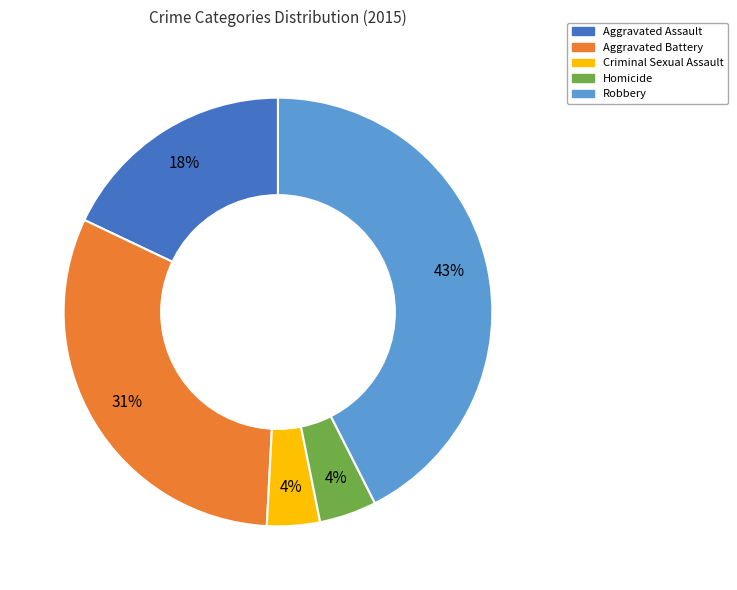

True or false: Criminal Sexual Assault accounts for 4% of the total.

True